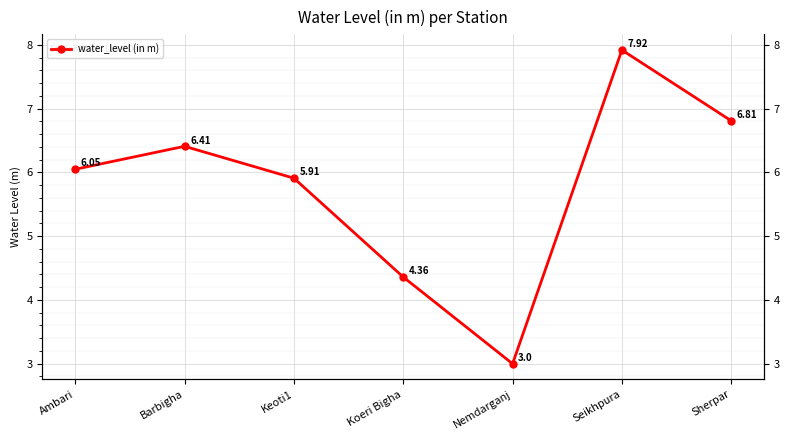

Count the number of categories in the chart.

7